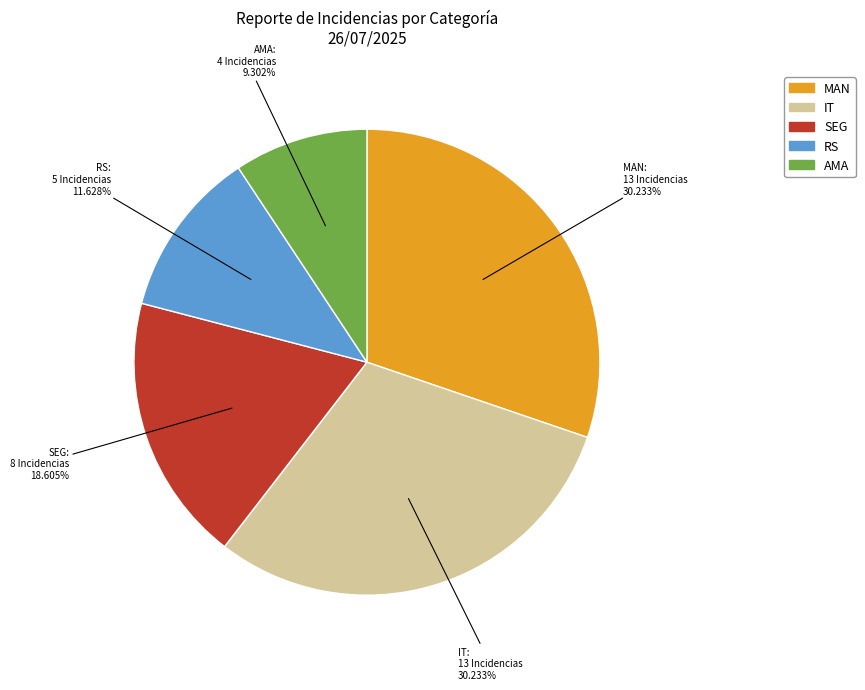

Does any single category account for the majority?

No